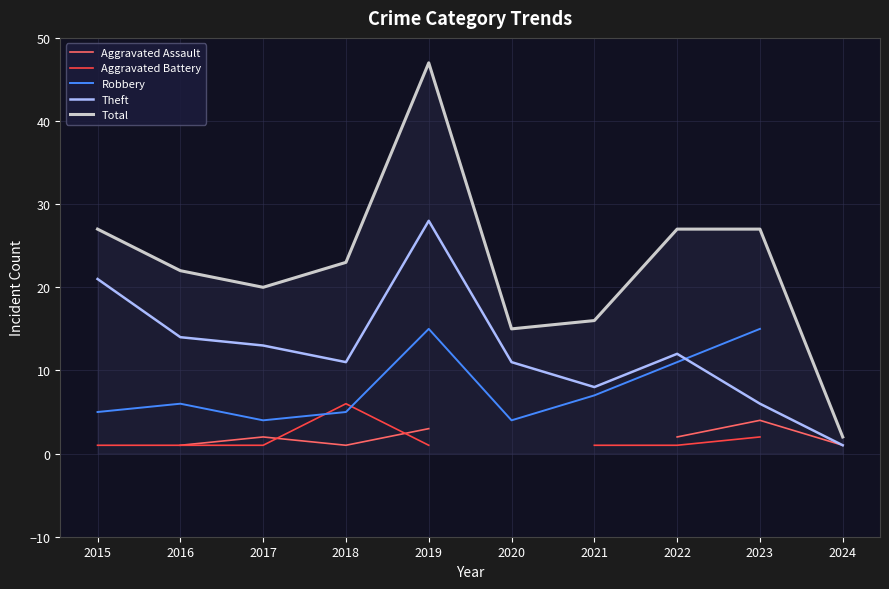

True or false: Total has more than 0 points higher than both neighbors.

True